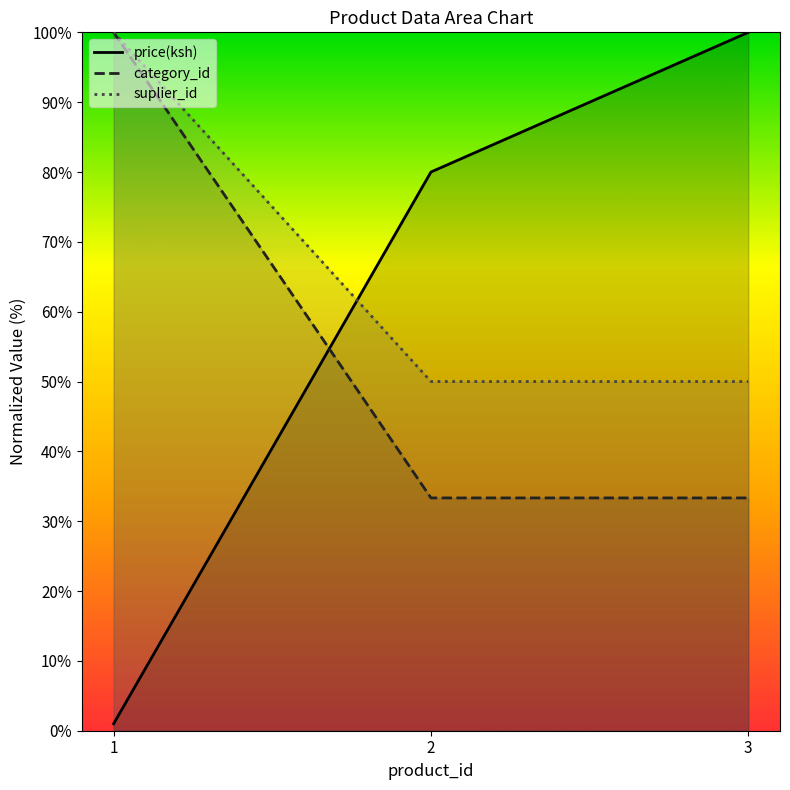

The value of price(ksh) at 1 is 0.7. True or false?

False